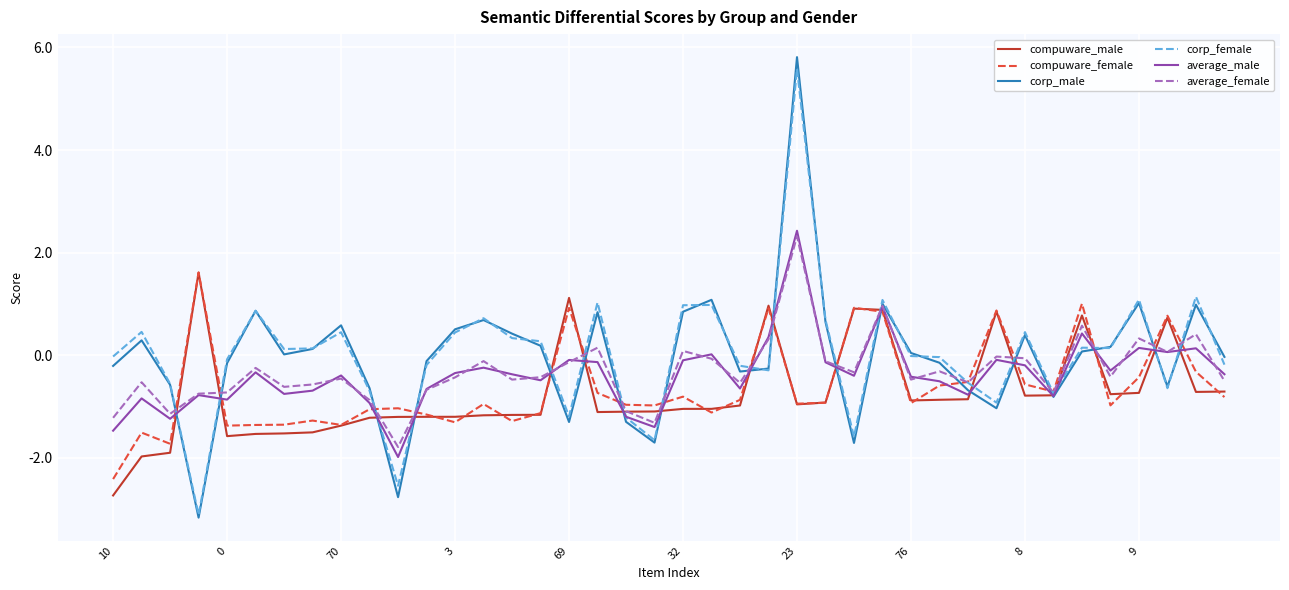

What is the smallest value displayed?

-3.2